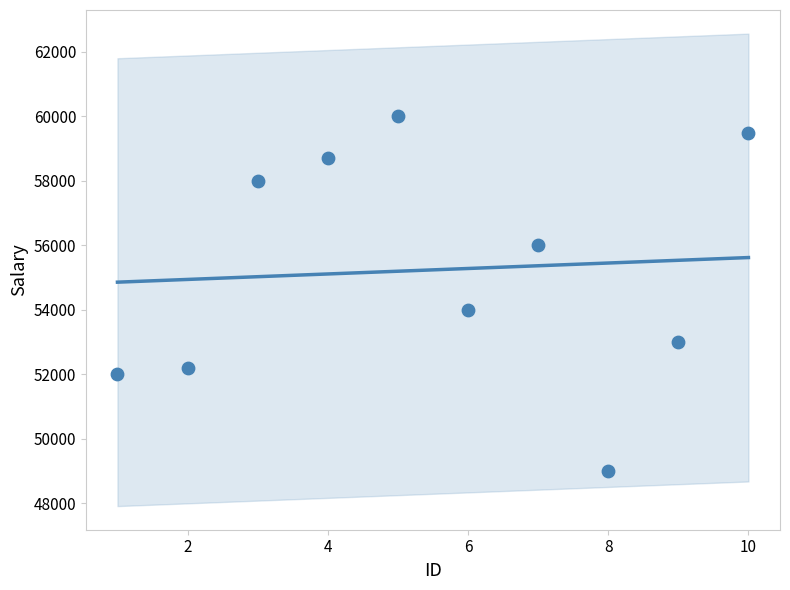

What Y value in the scatter plot is closest to 54500?

54000